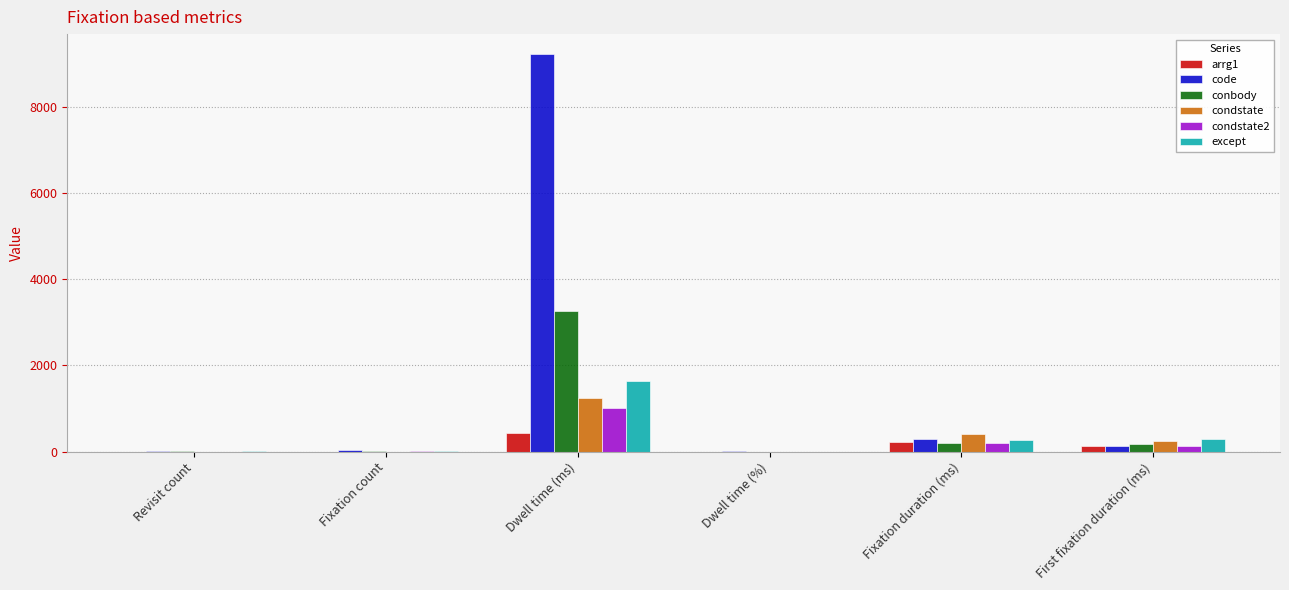

Is the value of condstate2 at Revisit count greater than the value of conbody at Dwell time (ms)?

No